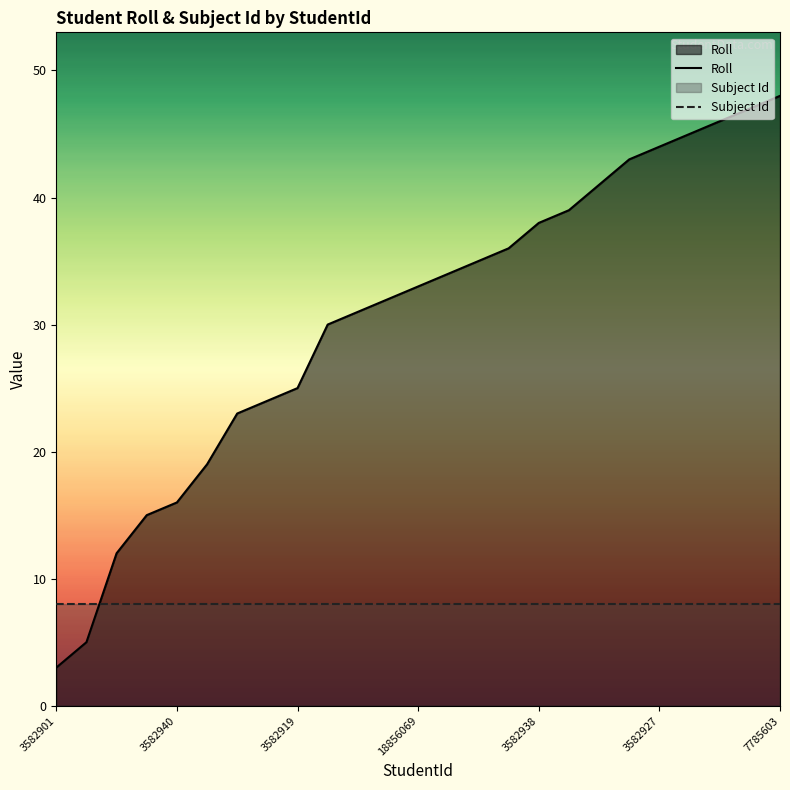

Which series has the largest total across all categories?

Roll